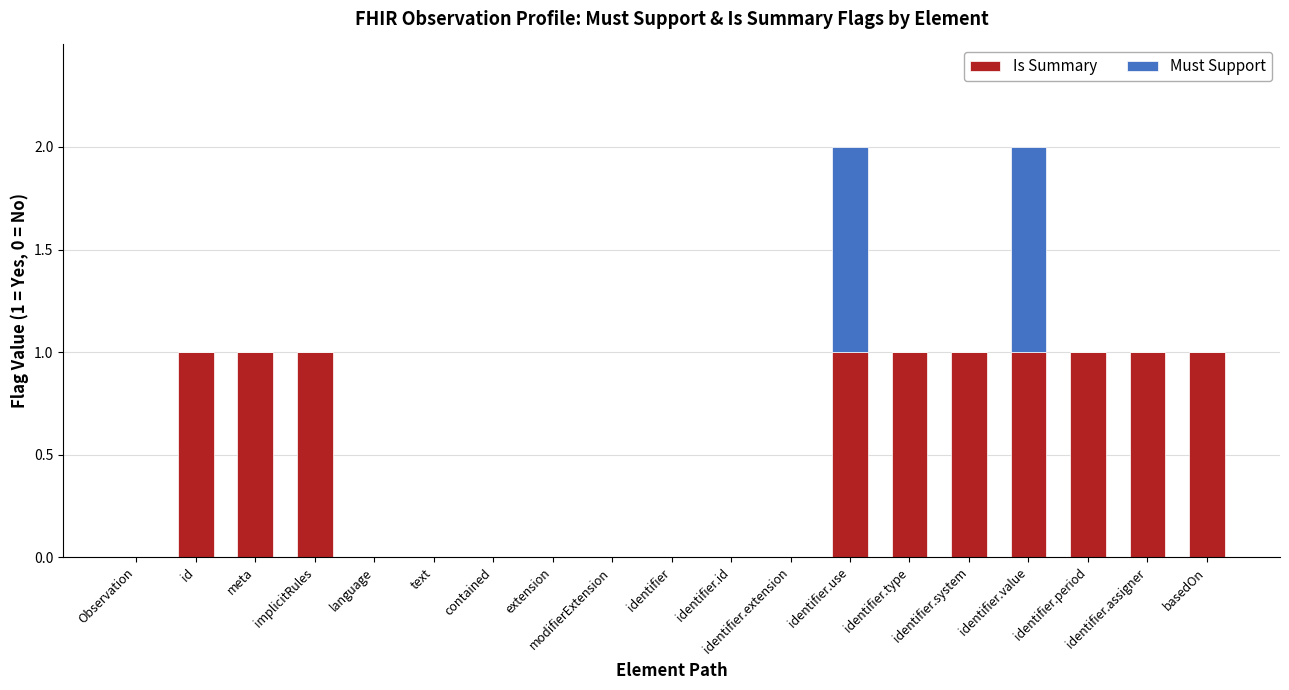

What is the average value of the Is Summary series?

1